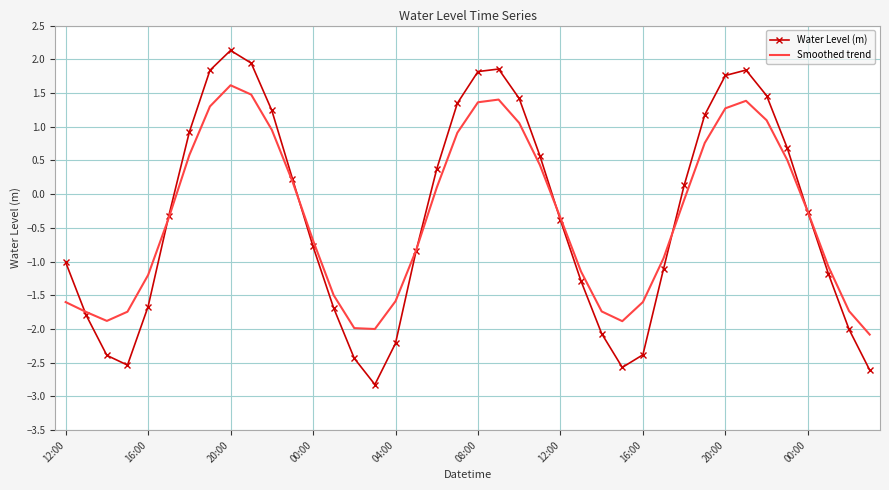

At how many categories does at least one series exceed 0?

18